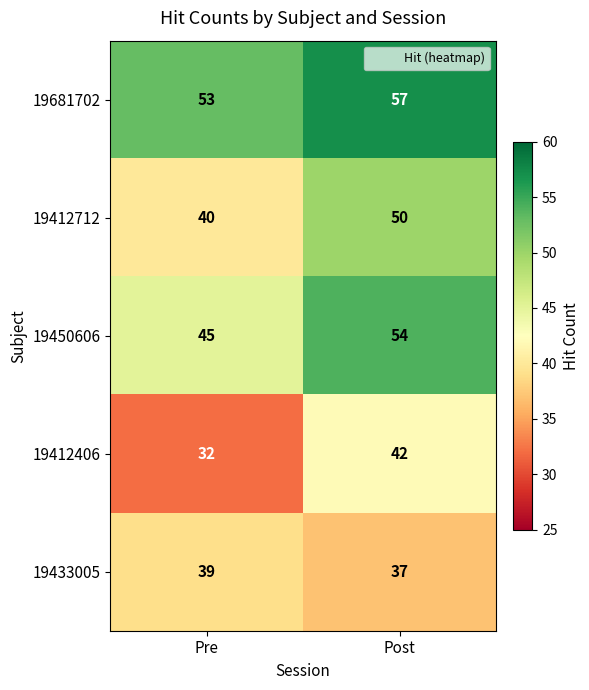

The value of 19412712 at Pre is 21. True or false?

False